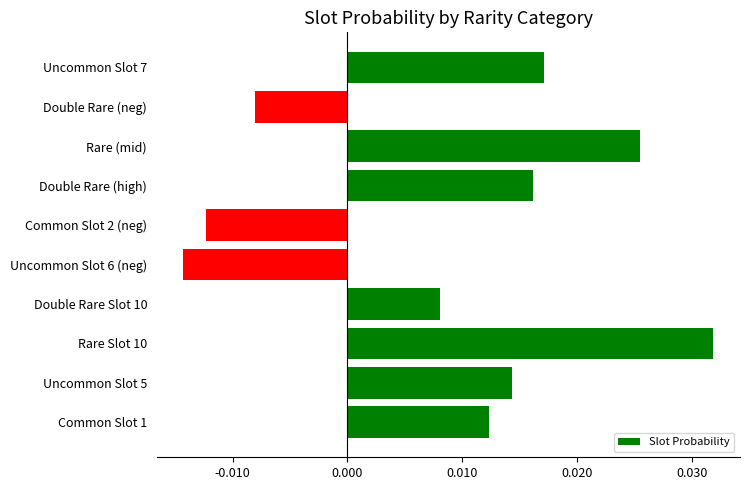

Which label corresponds to the largest value in the chart?

Rare Slot 10